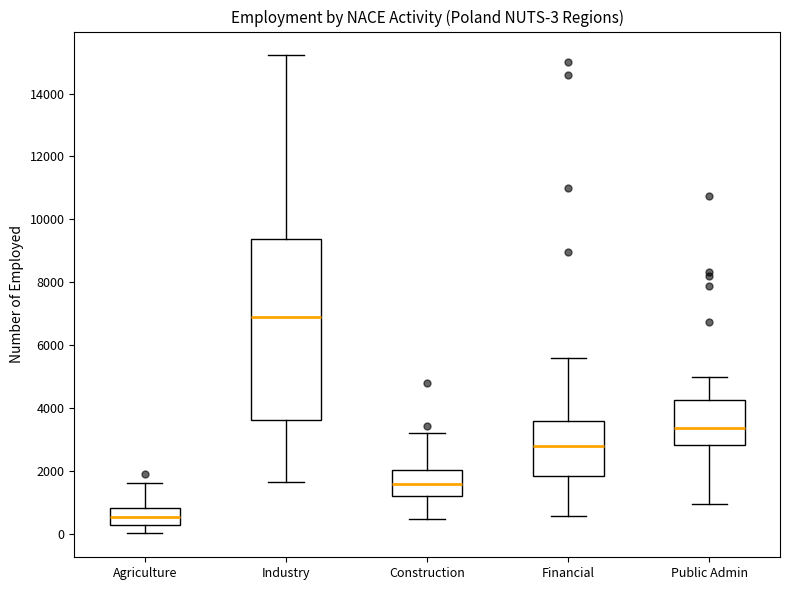

Which box has the highest median line?

Industry